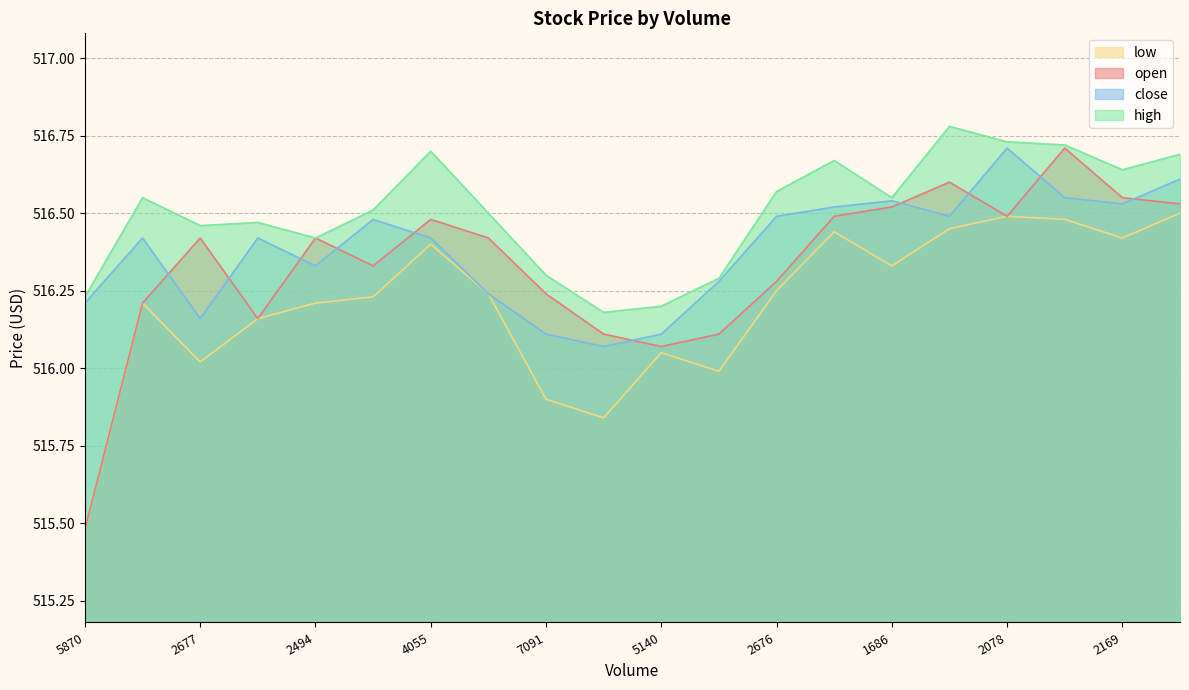

At which category does the chart reach its peak across all series?

3082